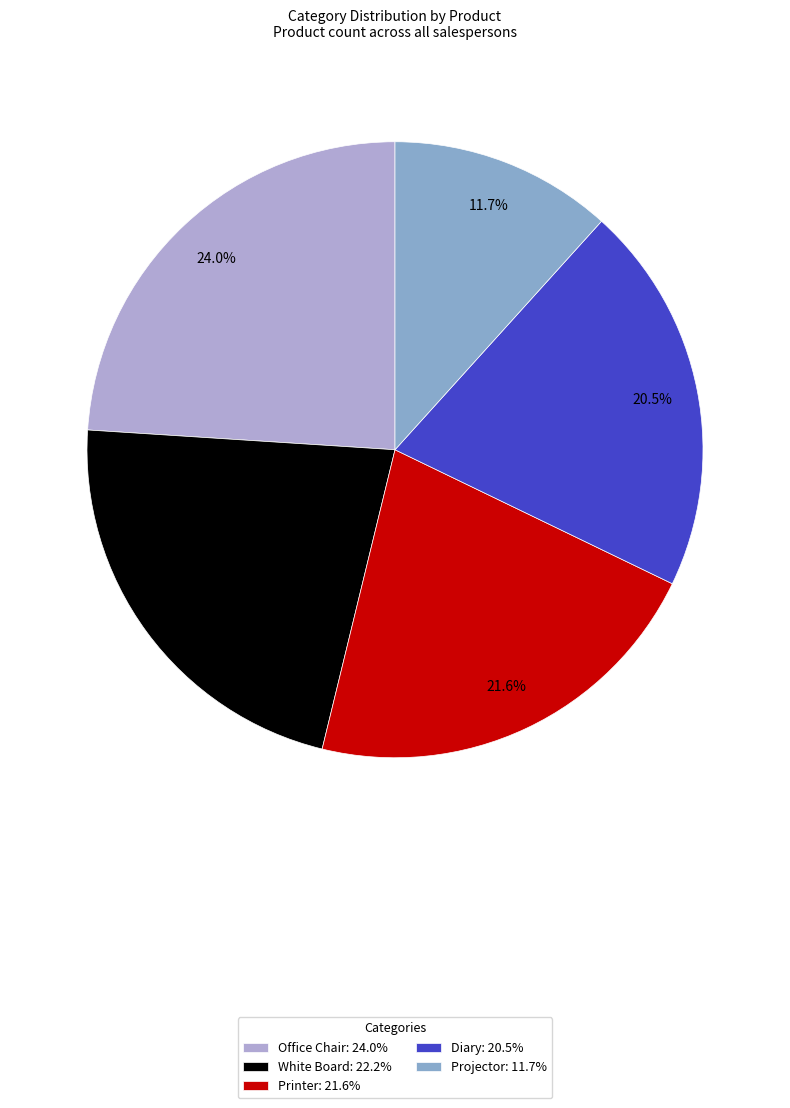

Approximately how many times larger is the value at Printer: 21.6% compared to White Board: 22.2%?

1.0